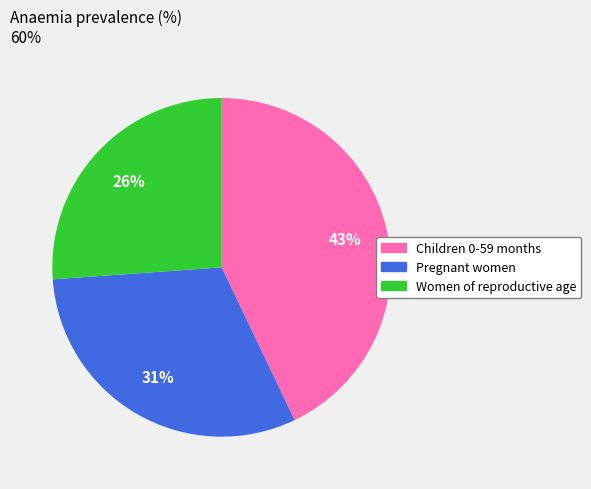

Is it true that Children 0-59 months is 43% of the pie?

True